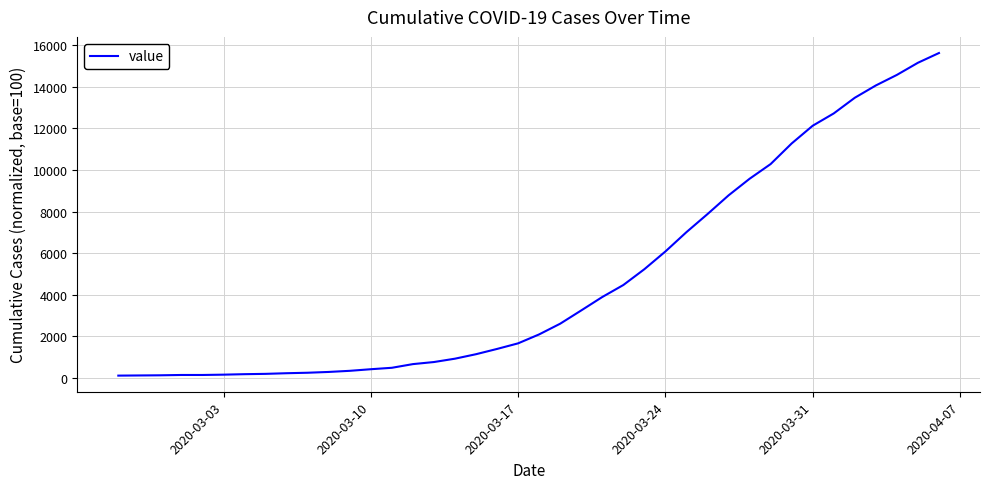

What is the difference between the maximum and minimum values?

15530.8